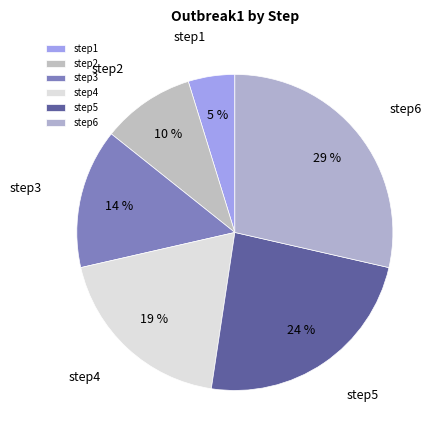

Between step2 and step5, which is larger?

step5